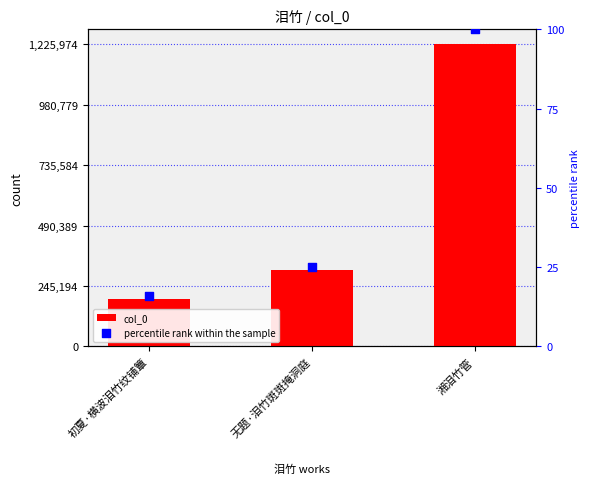

What are all the series names shown in the legend?

col_0, percentile rank within the sample